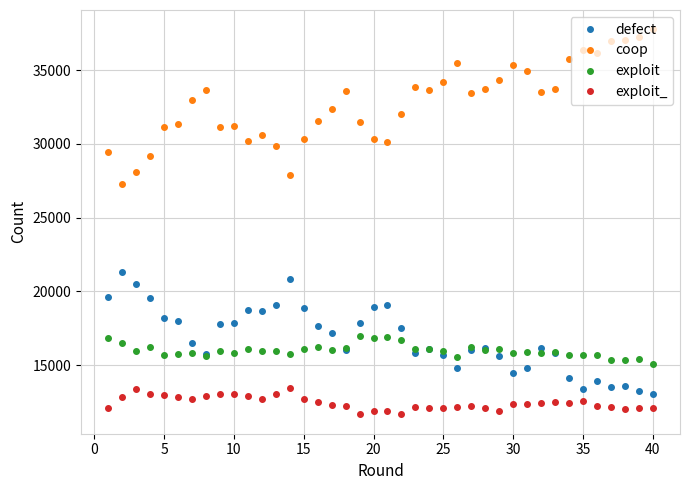

Which series has the largest total across all categories?

coop